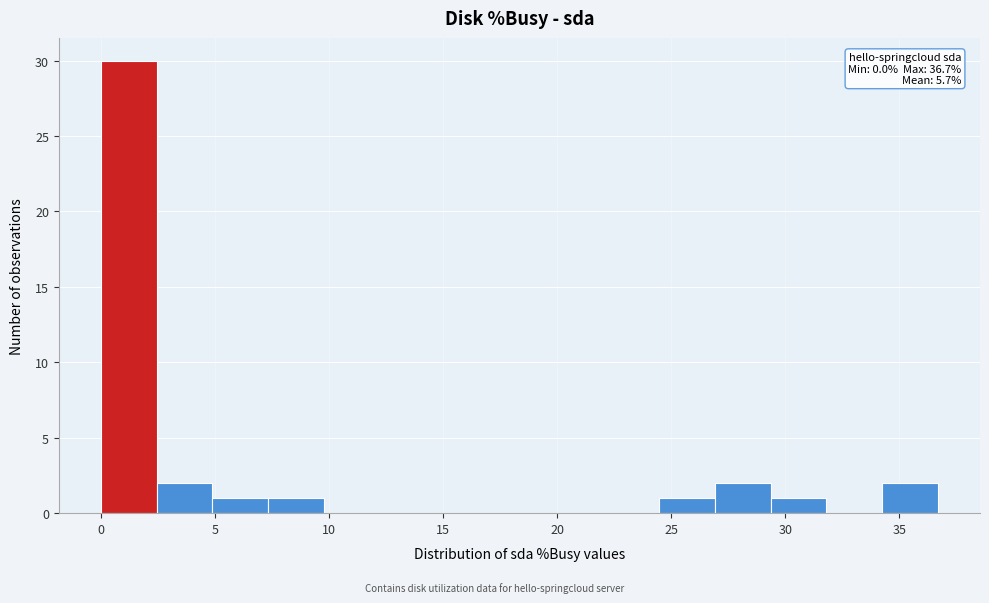

Over which range of the x-axis is the bar tallest?

0.0 to 2.5